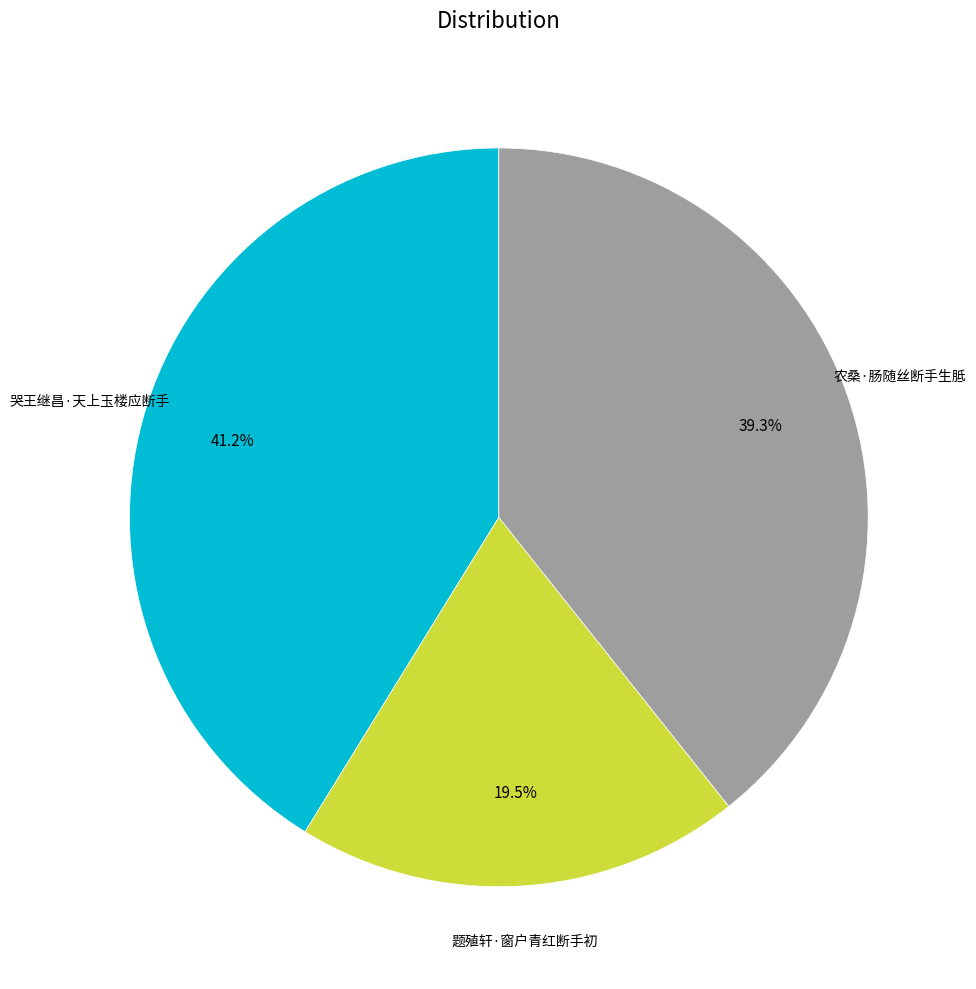

Is there a majority slice in this chart?

No